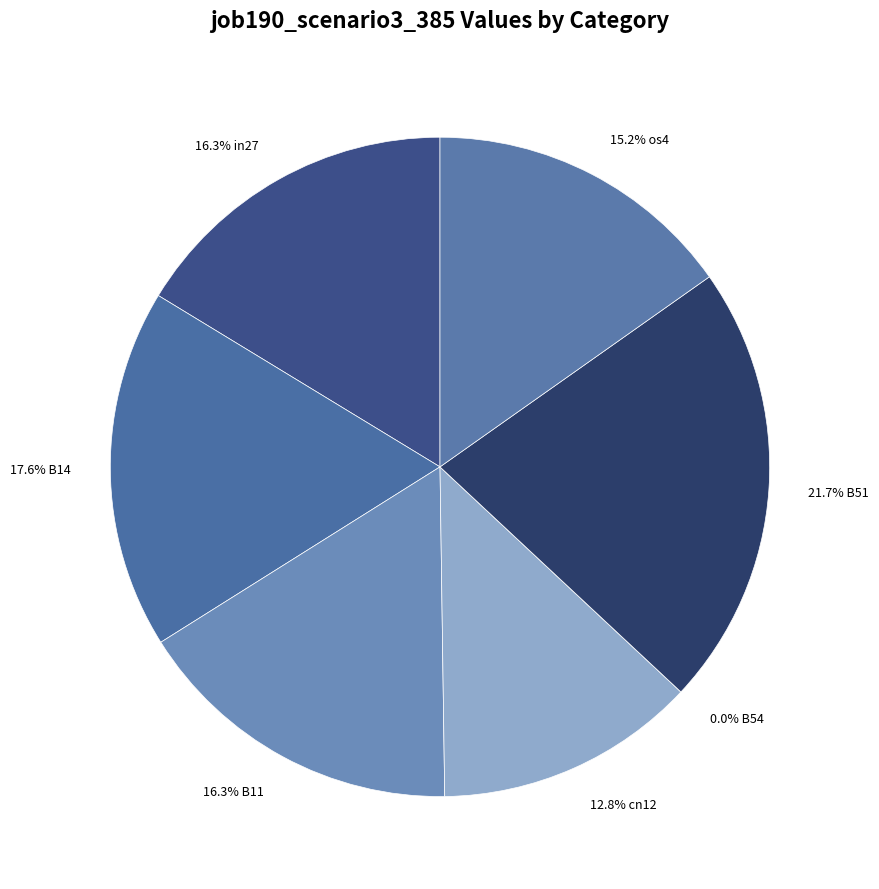

To the nearest percent, what percentage of the pie is B14?

18%